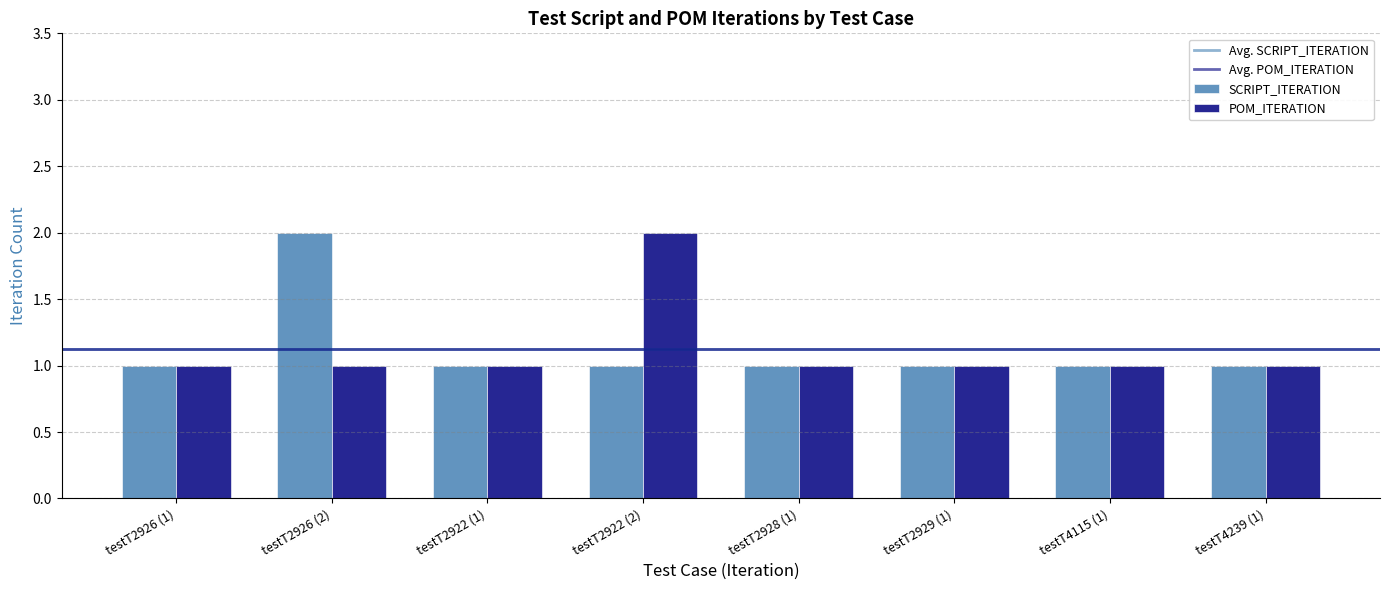

Which series changed the most between testT2926 (2) and testT2928 (1)?

SCRIPT_ITERATION